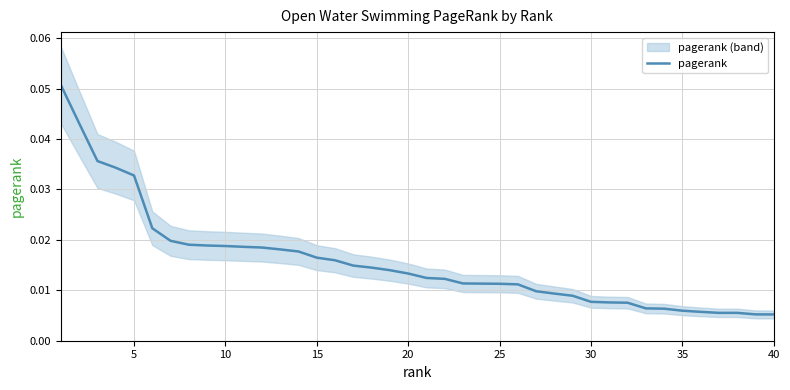

True or false: there are more than 0 points higher than both neighbors.

False